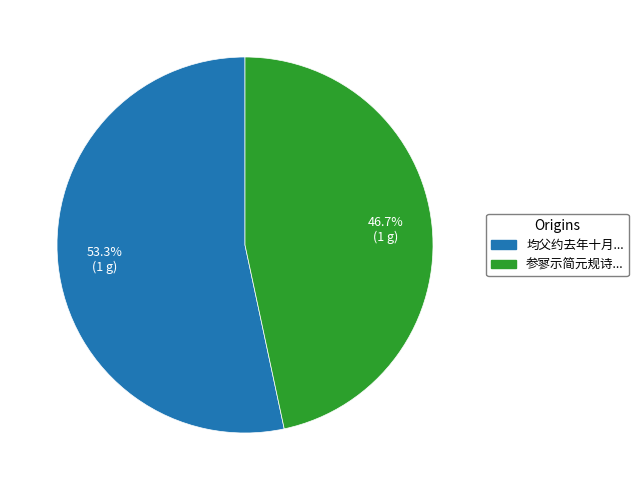

How many segments does this pie chart have?

2